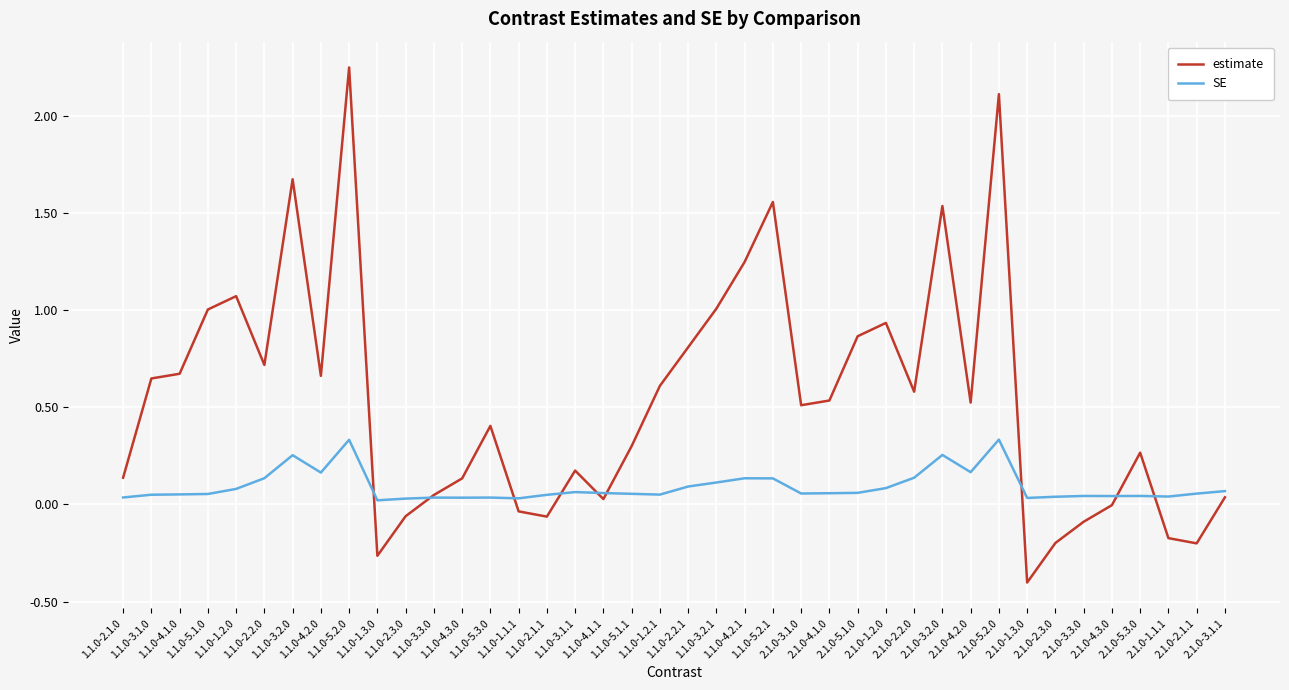

What are all the series names shown in the legend?

estimate, SE